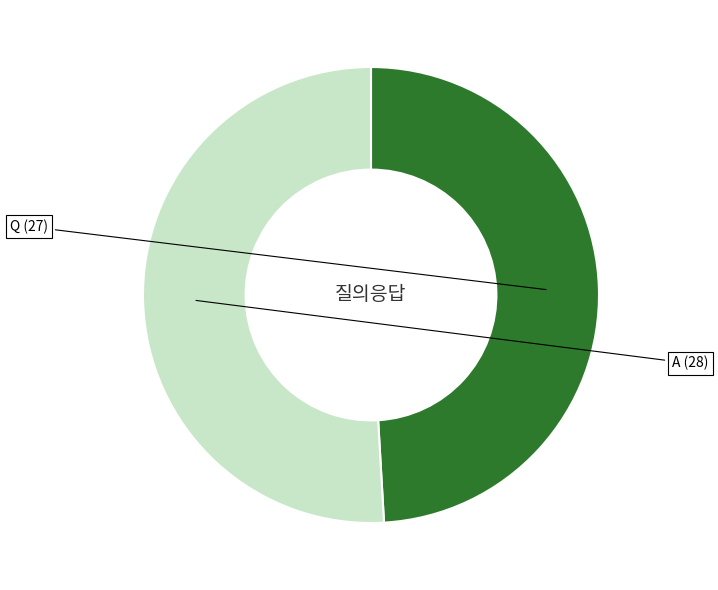

Is there any slice that represents more than half of the pie?

Yes